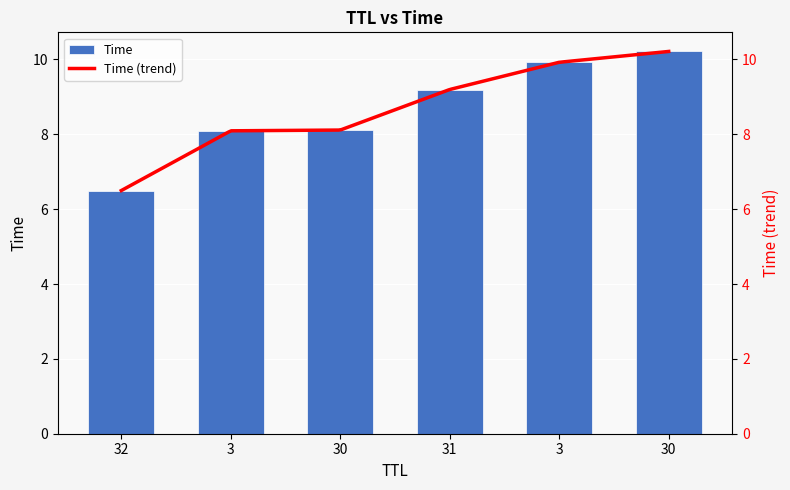

Where does the data first go above 9?

31